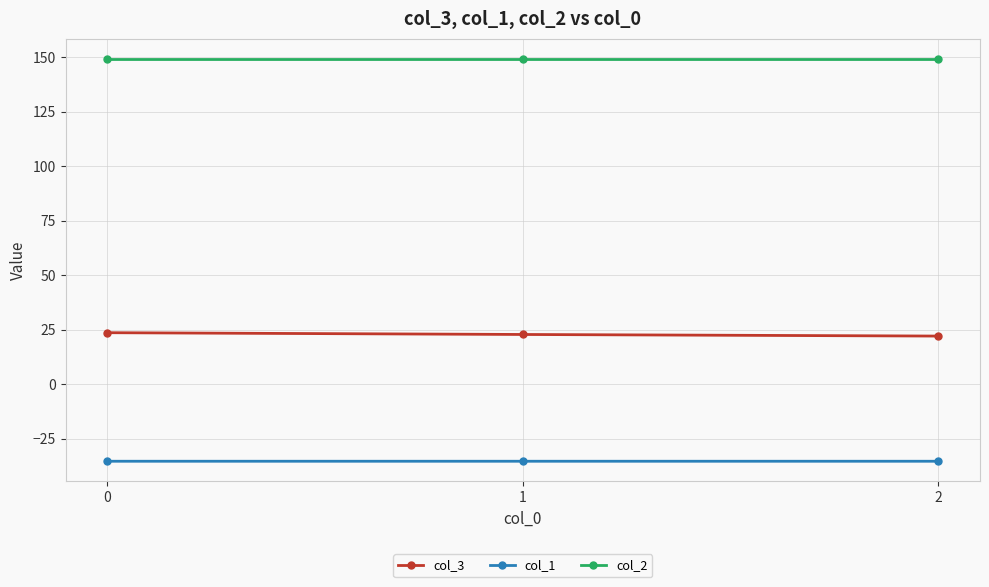

Rank the series at 0 from highest to lowest value.

col_2, col_3, col_1